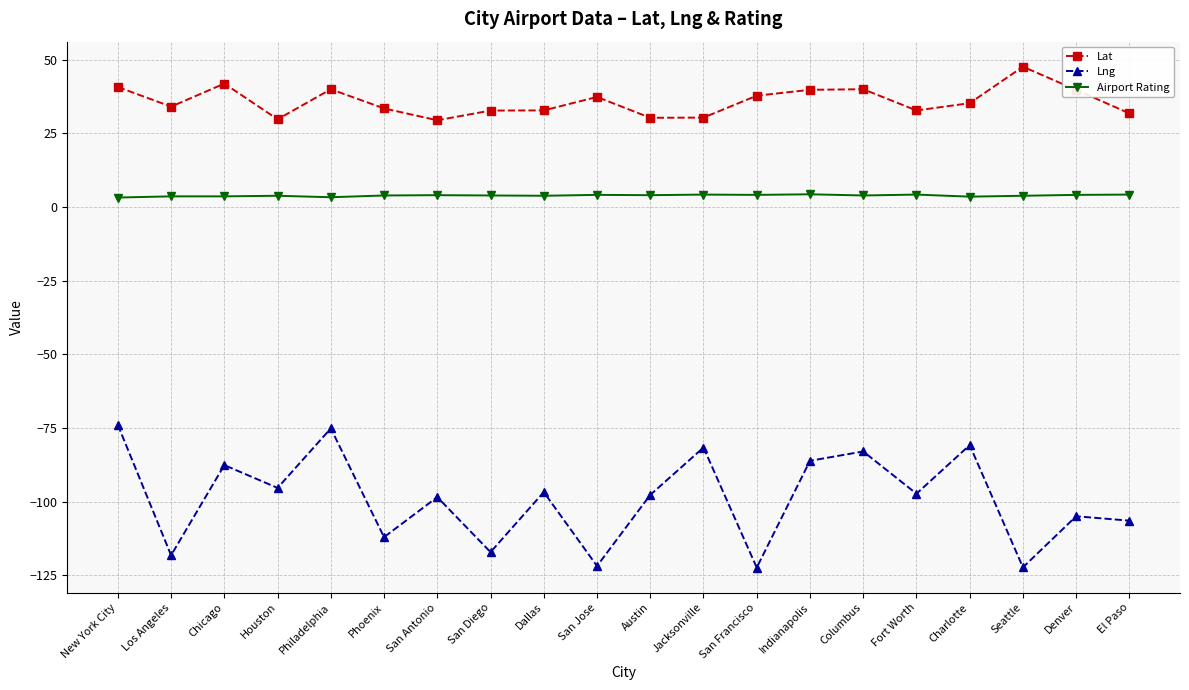

What is the difference between the highest and lowest values at San Antonio?

127.9